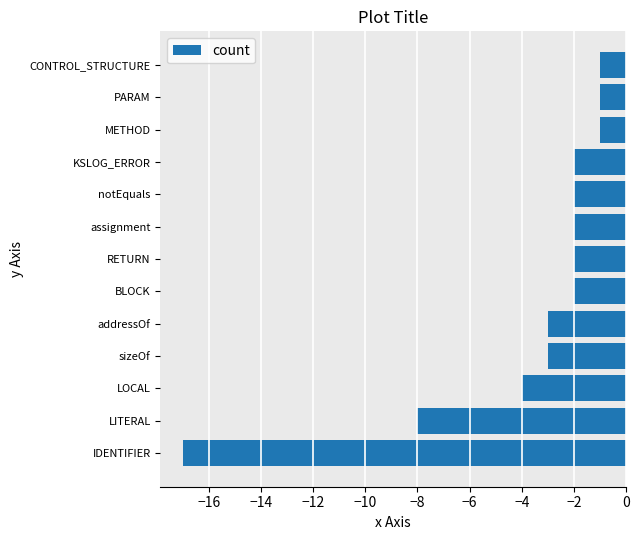

What is the maximum value shown in the chart?

-1